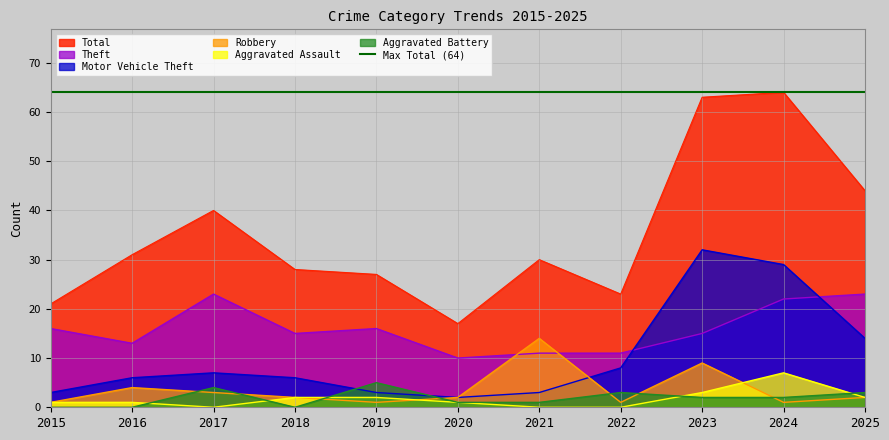

What is the difference between the Theft values at 2022 and 2015?

5